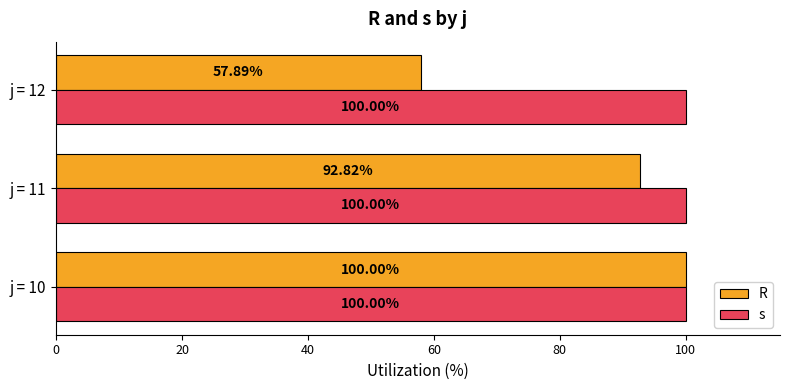

What is the difference between the second highest and minimum values in the R series?

34.9